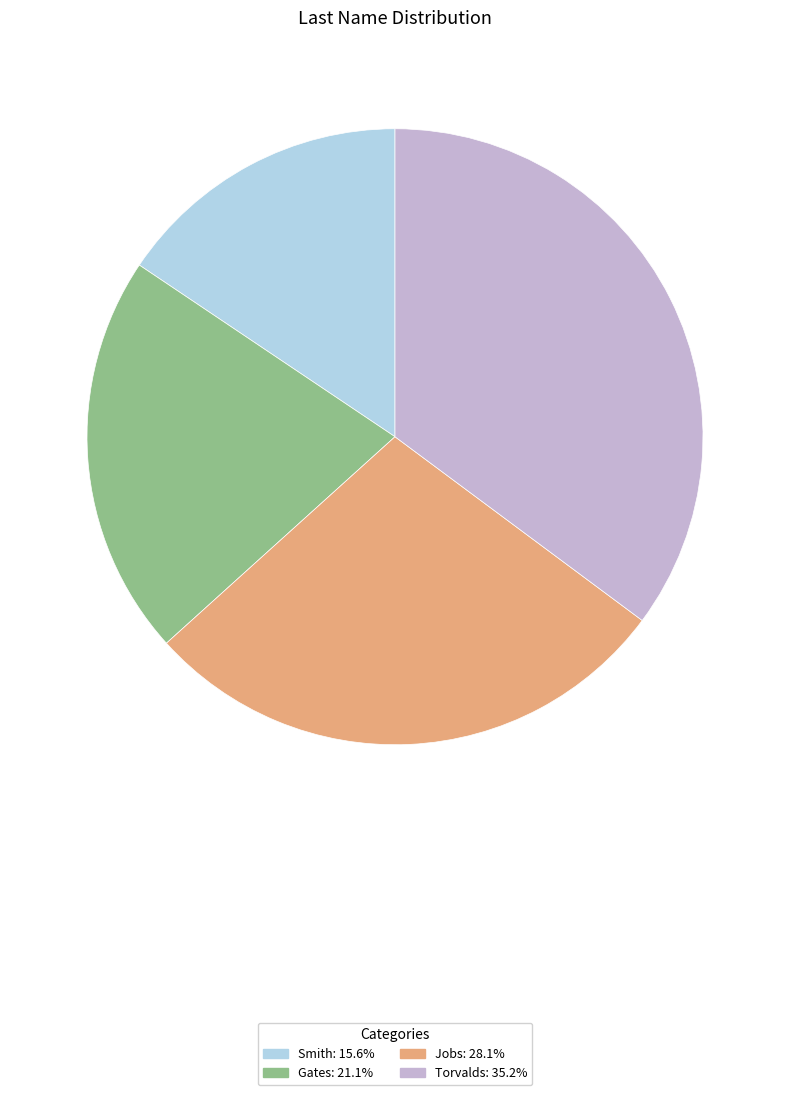

What is the largest slice in the pie chart?

Torvalds